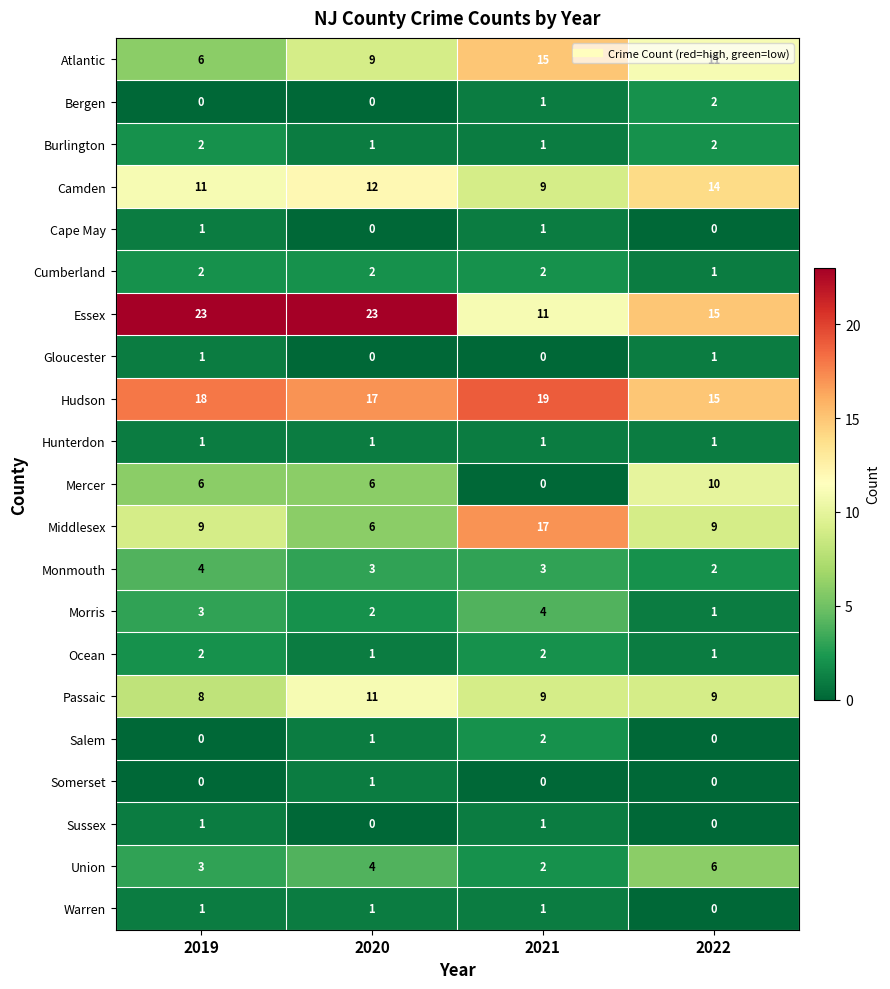

Is it true that Middlesex equals 17 at 2021?

True